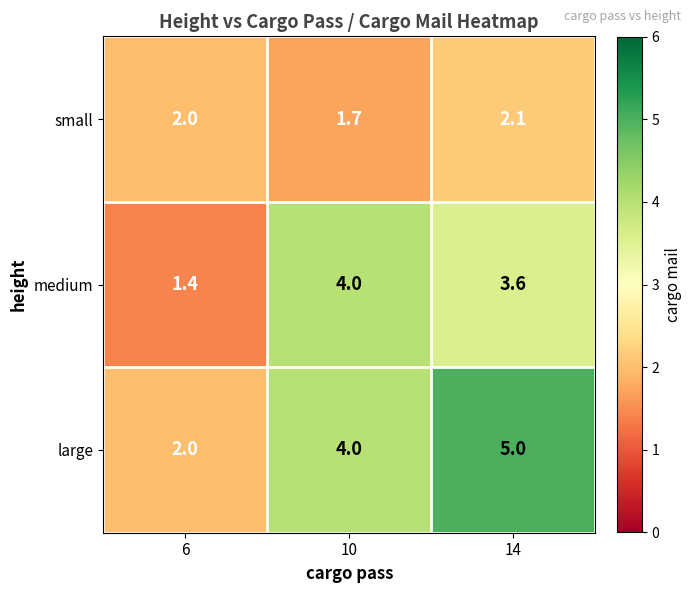

At which label does medium first exceed 3?

10